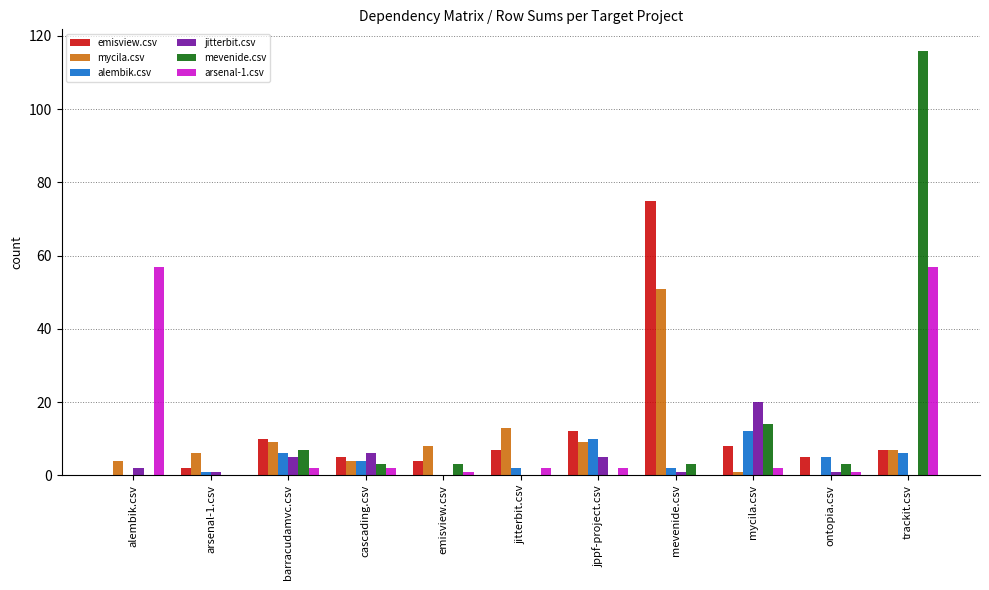

How many categories are shown in the chart?

11